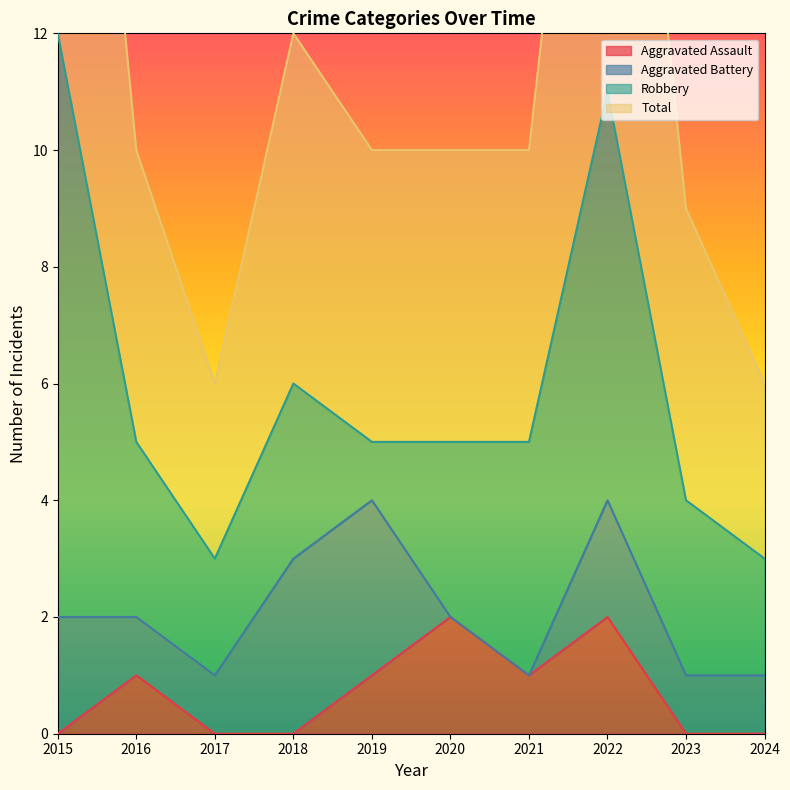

The value of Aggravated Assault at 2023 is 0. True or false?

True